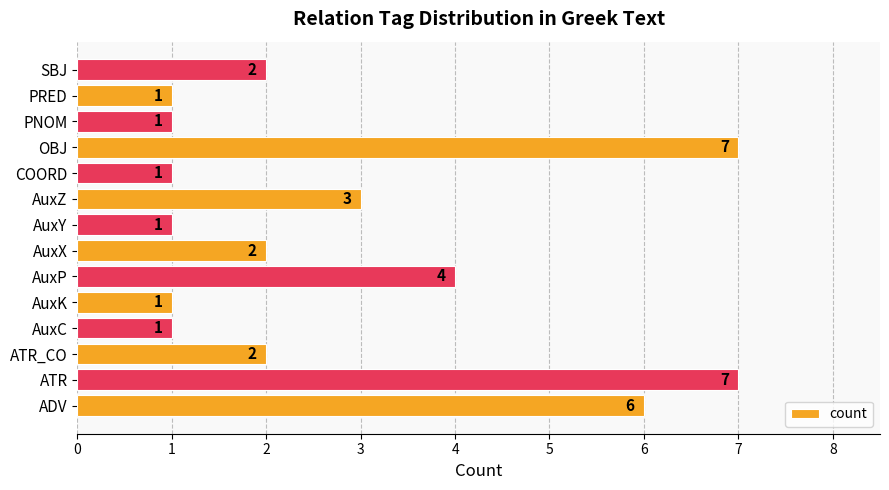

How many categories are shown in the chart?

14